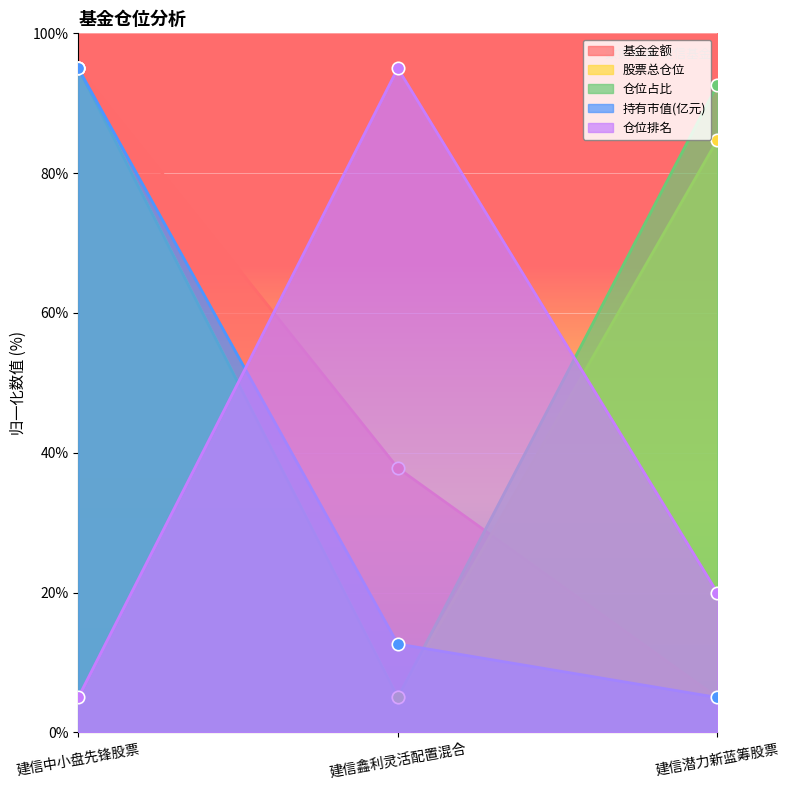

What are all the series names shown in the legend?

基金金额, 股票总仓位, 仓位占比, 持有市值(亿元), 仓位排名